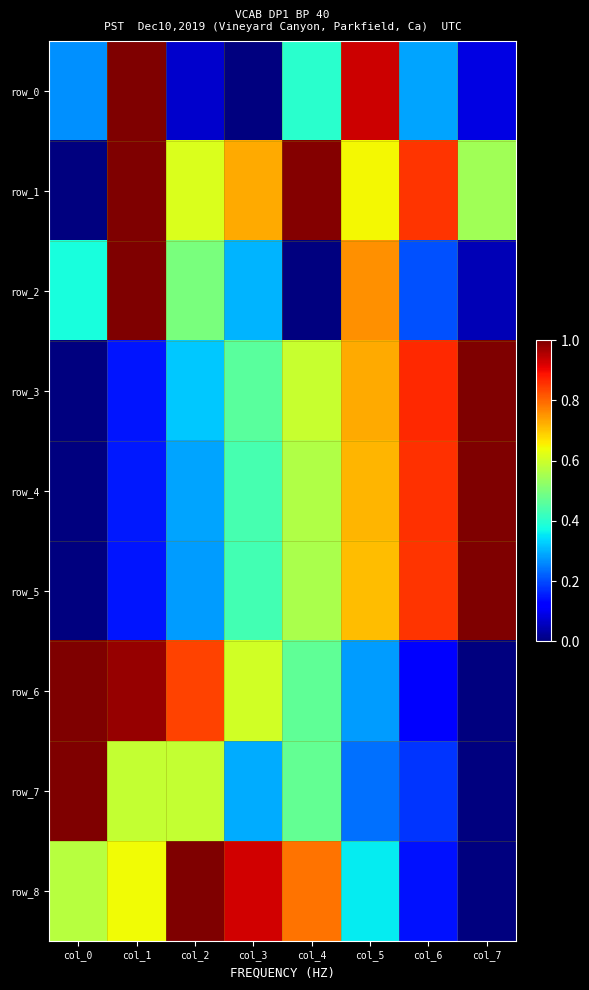

Rank the categories by row_3 value from lowest to highest.

col_0, col_1, col_2, col_3, col_4, col_5, col_6, col_7